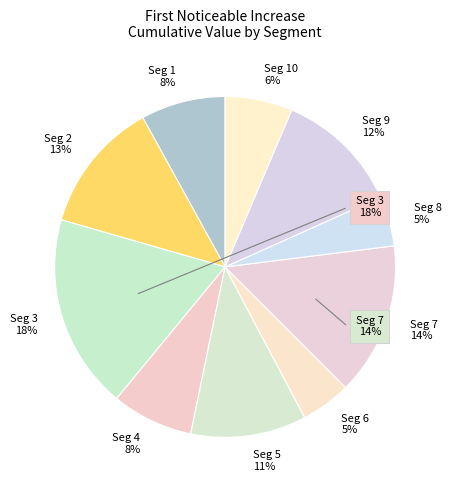

Does signal segment 8 account for over 50% of the chart?

No